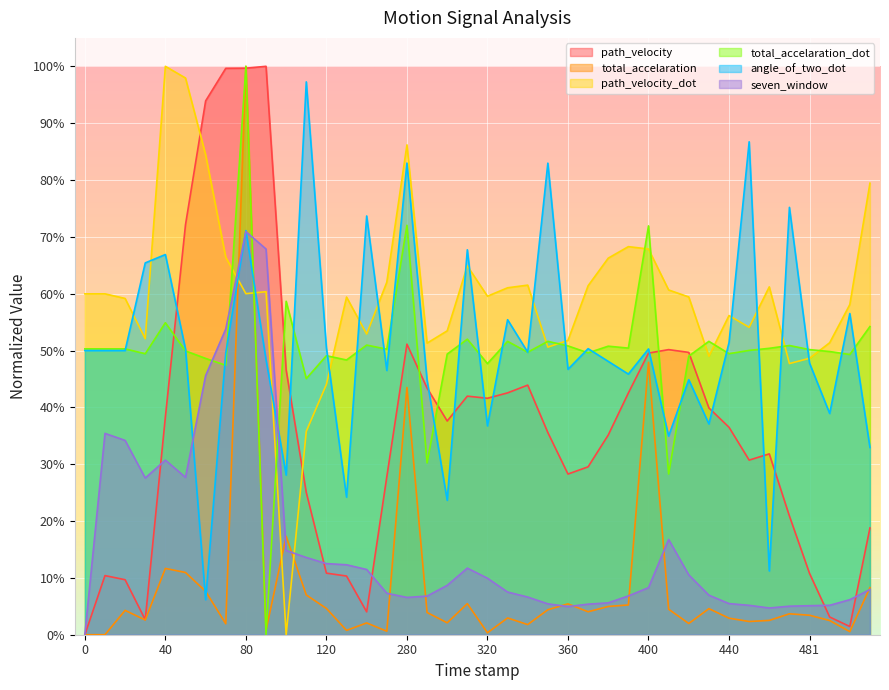

Which series has the largest total across all categories?

path_velocity_dot